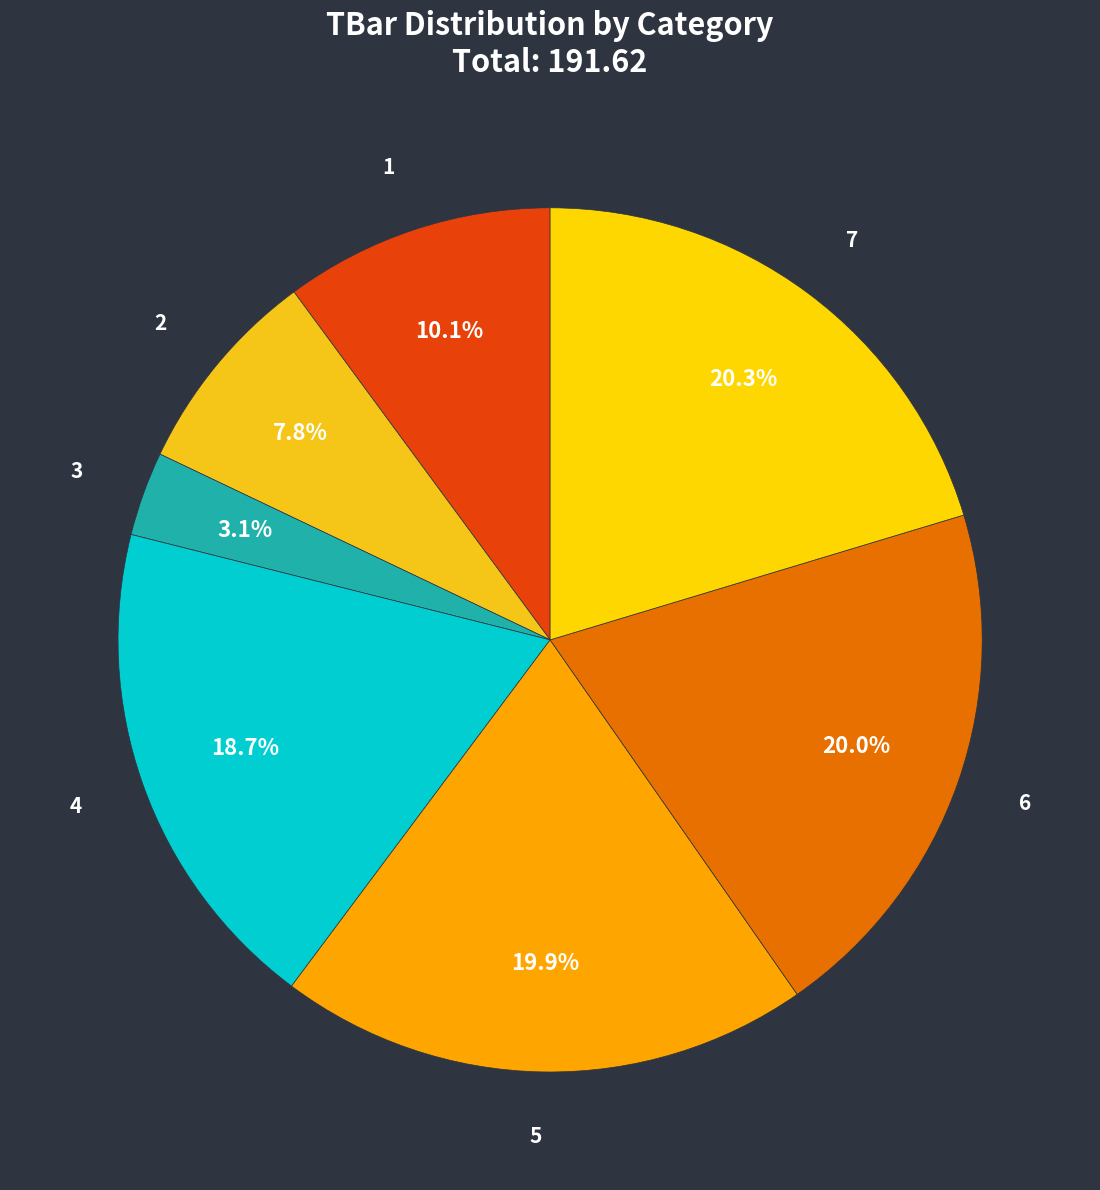

Does any single category account for the majority?

No